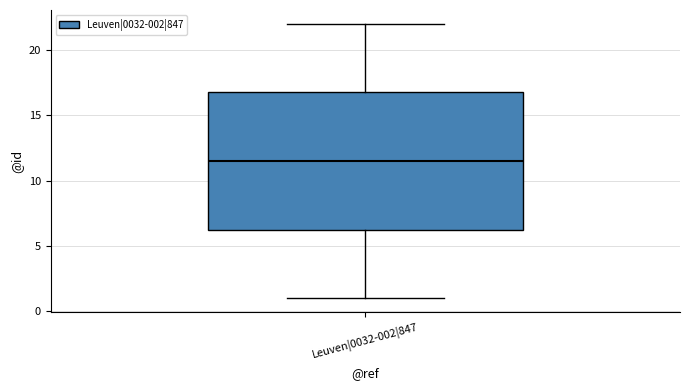

Where does the lower whisker of the box for Leuven|0032-002|847 end on the y-axis? The values are not printed on the chart, so give them approximately, as read against the axis.

1.0